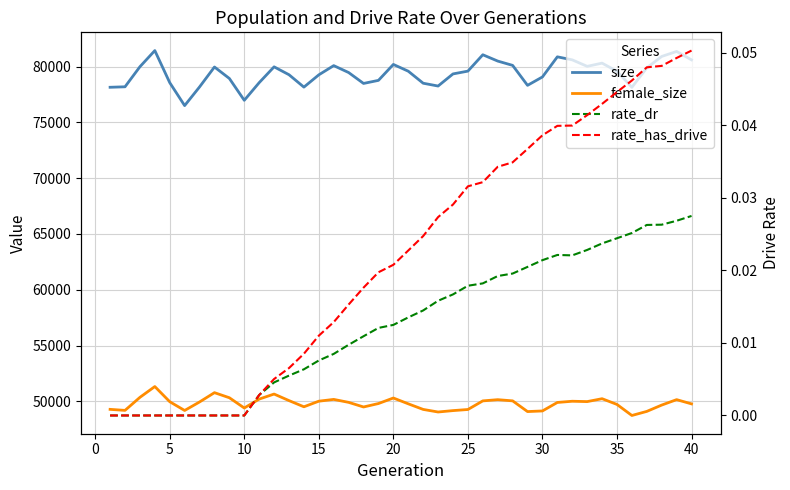

What is the maximum value shown in the chart?

81445.0